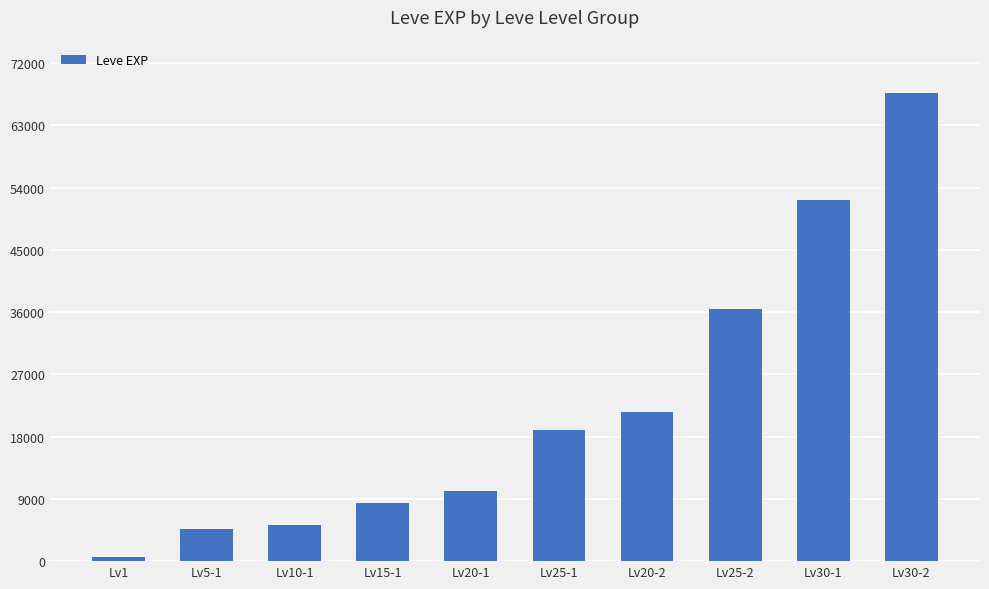

What is the average value?

22589